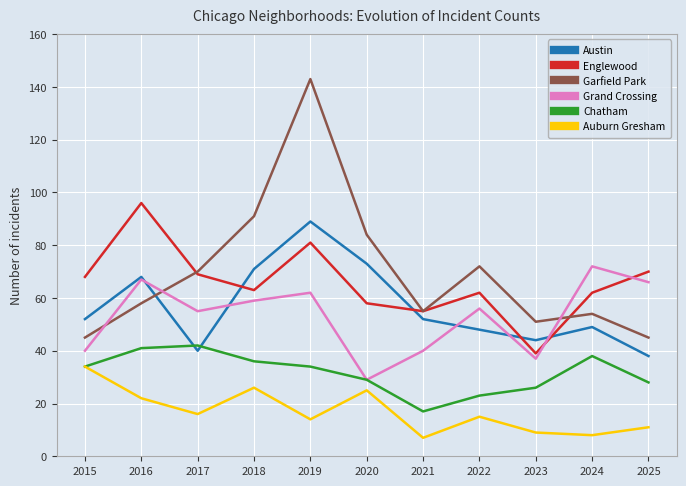

Is the value of Grand Crossing at 2025 greater than the value of Auburn Gresham at 2019?

Yes